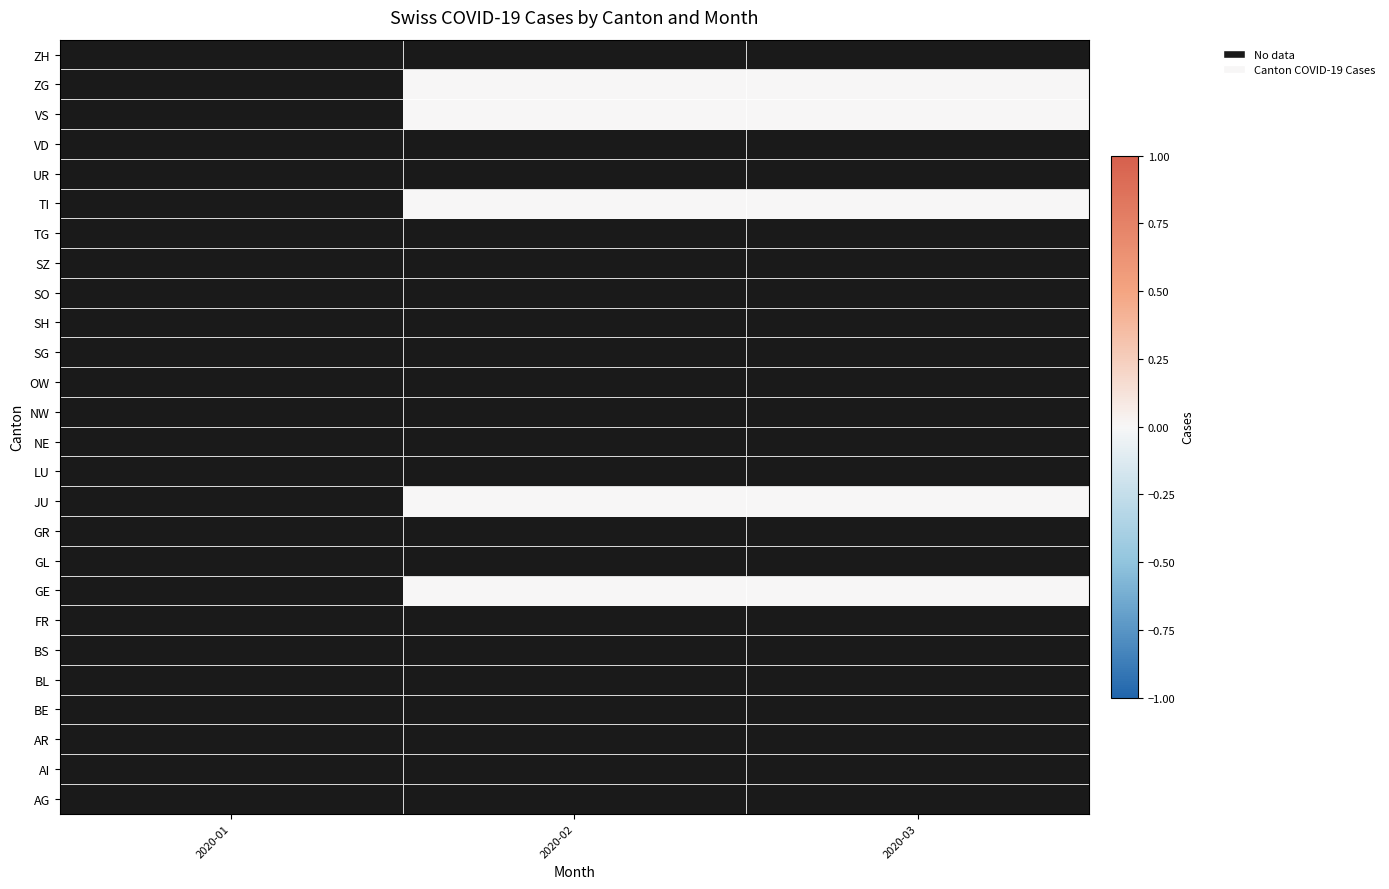

The value of GE at 2020-02 is 0.0. True or false?

True